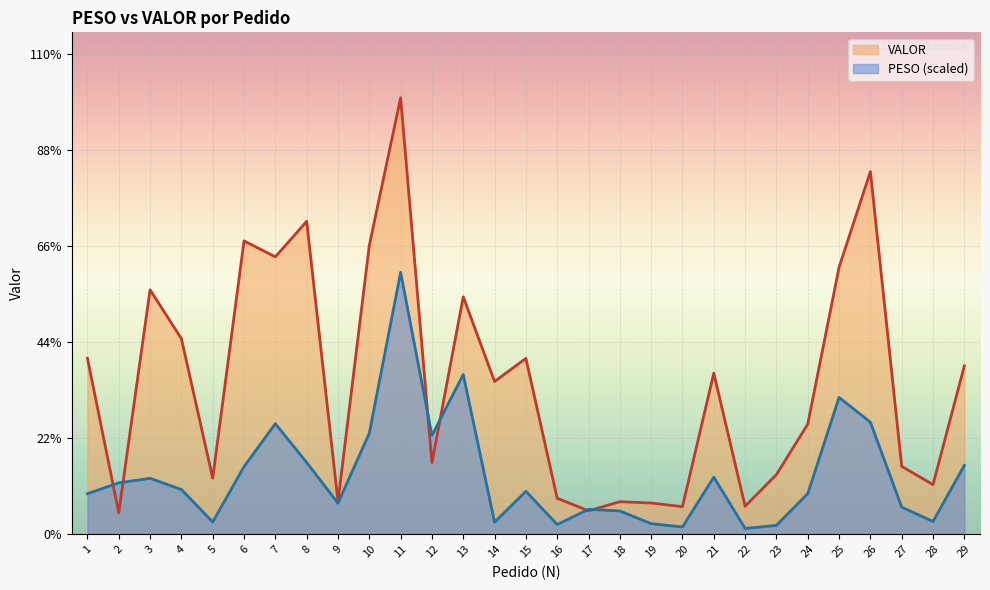

What is the sum of all VALOR values?

80152.4